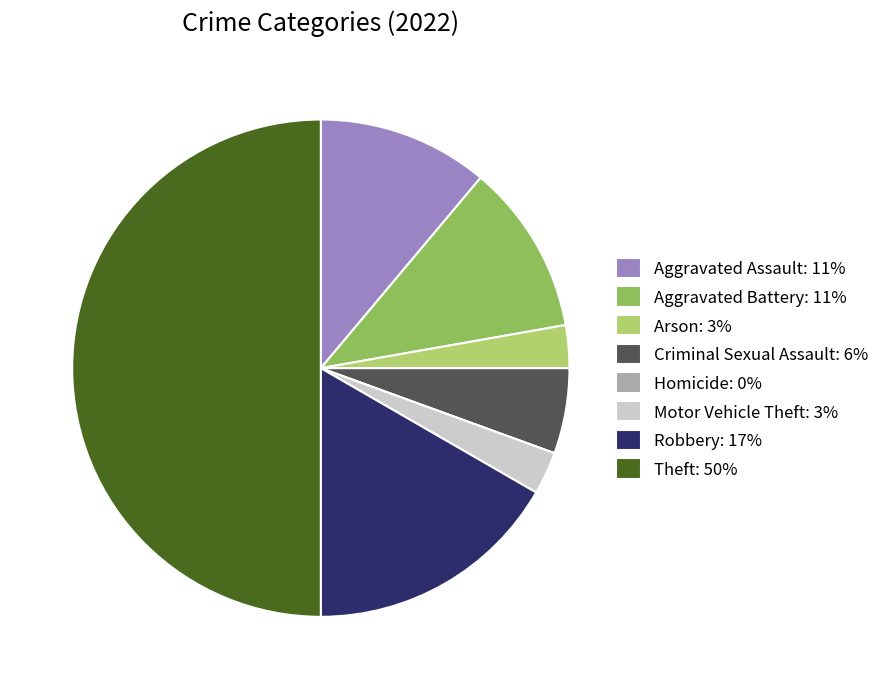

Does Robbery: 17% account for over 50% of the chart?

No